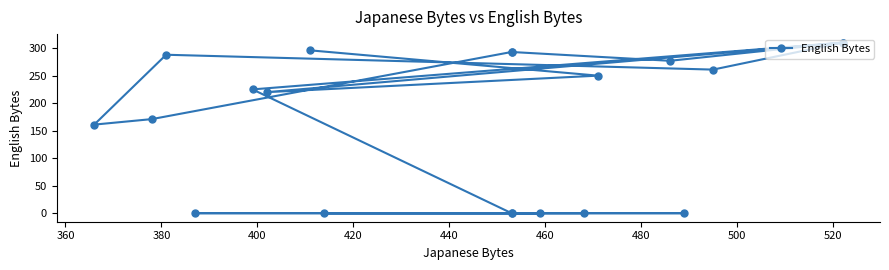

What is the sum of all values?

3355